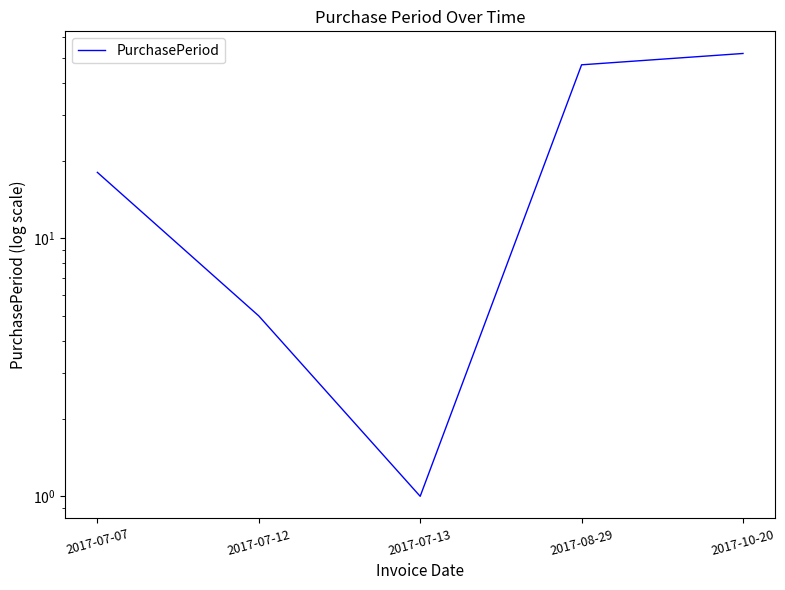

True or false: there are more than 2 points higher than both neighbors.

False